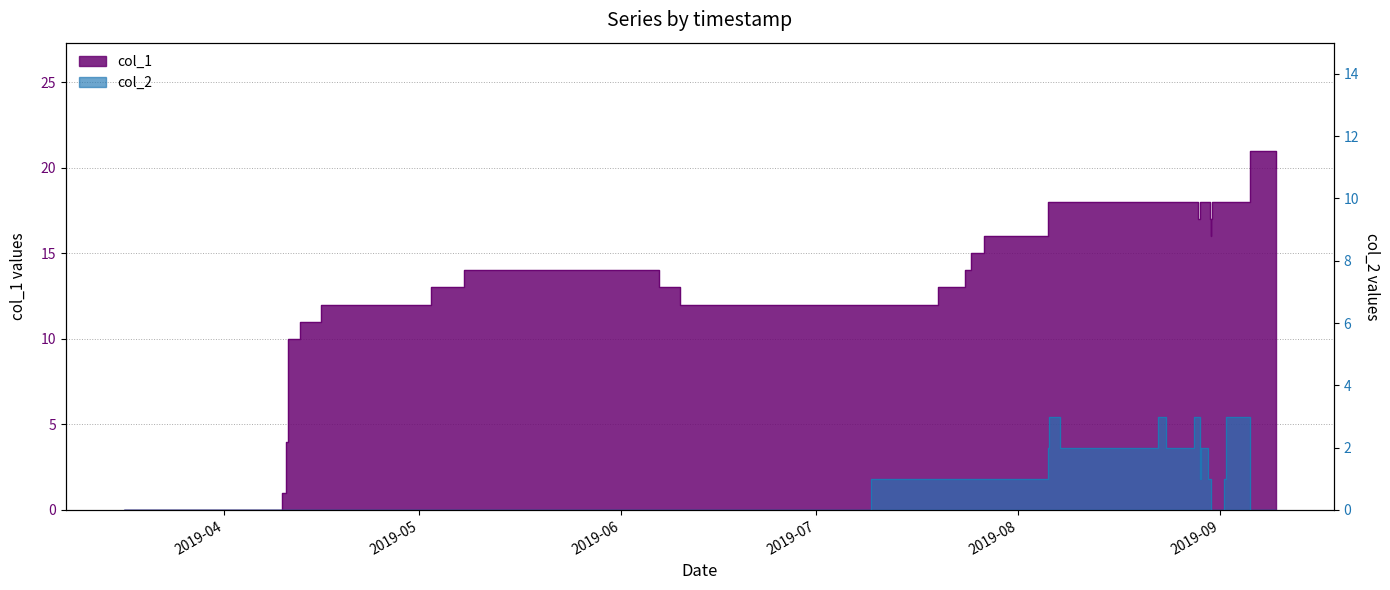

Reading left to right, list all the values displayed in this chart.

col_1: 0	1	2	4	5	8	10	11	12	13	14	13	12	12	13	14	15	16	17	18	18	18	18	18	18	17	18	18	18	17	16	17	18	18	18	21	20
col_2: 0	0	0	0	0	0	0	0	0	0	0	0	0	1	1	1	1	1	1	2	3	2	3	2	3	3	1	2	1	1	1	0	0	1	3	0	0